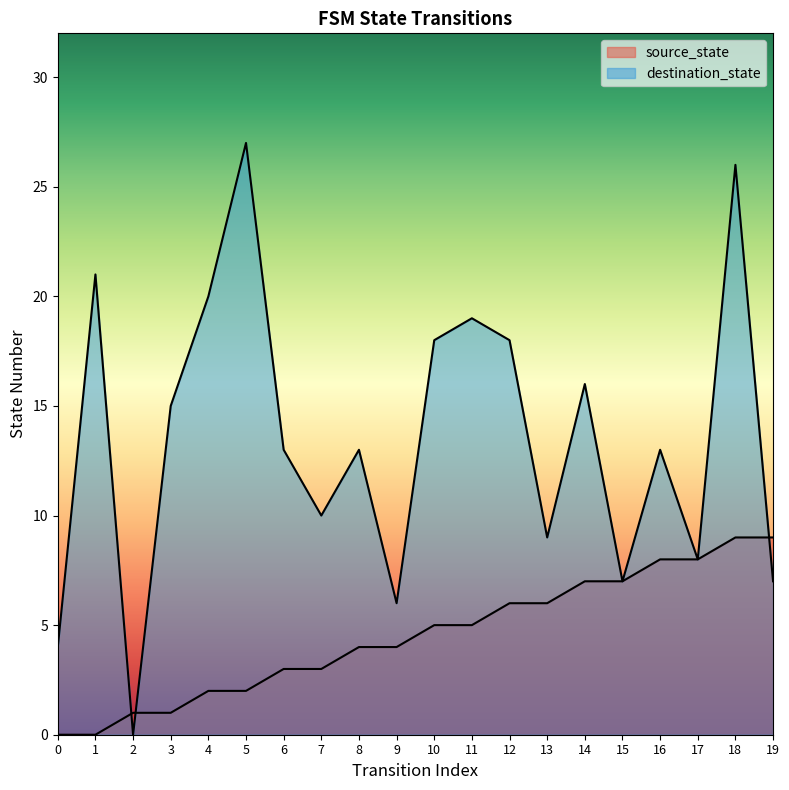

True or false: source_state has a value of 15 at 18.

False